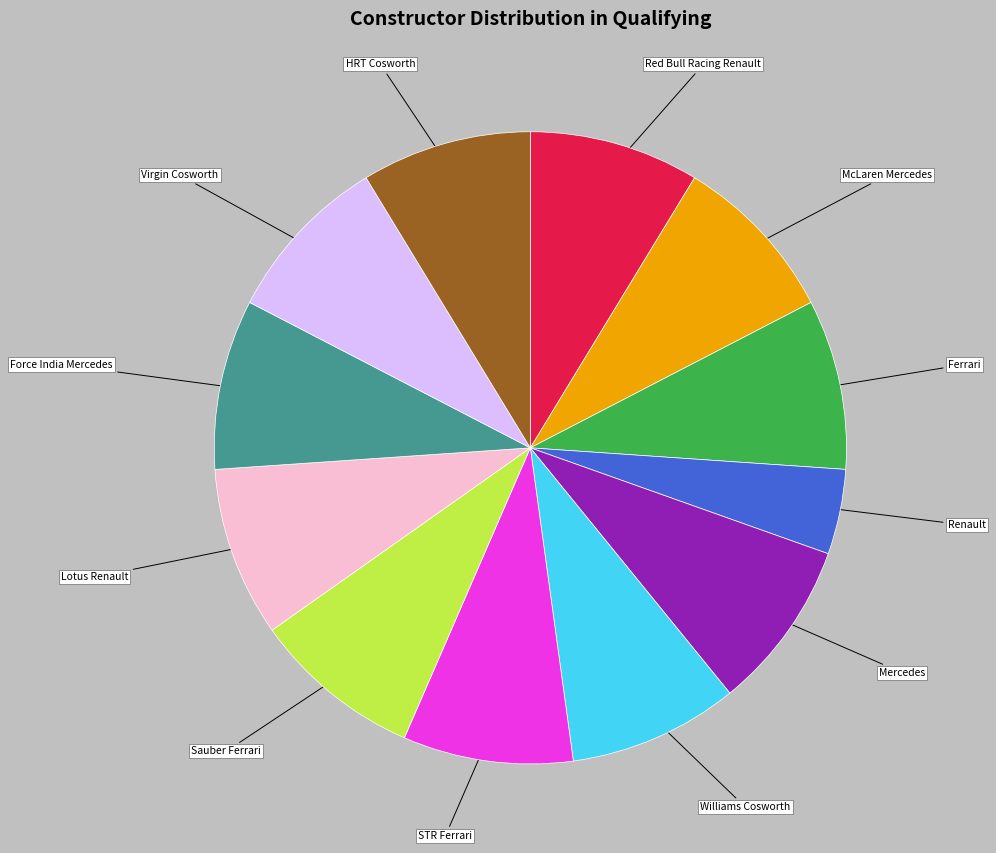

Is there a majority slice in this chart?

No